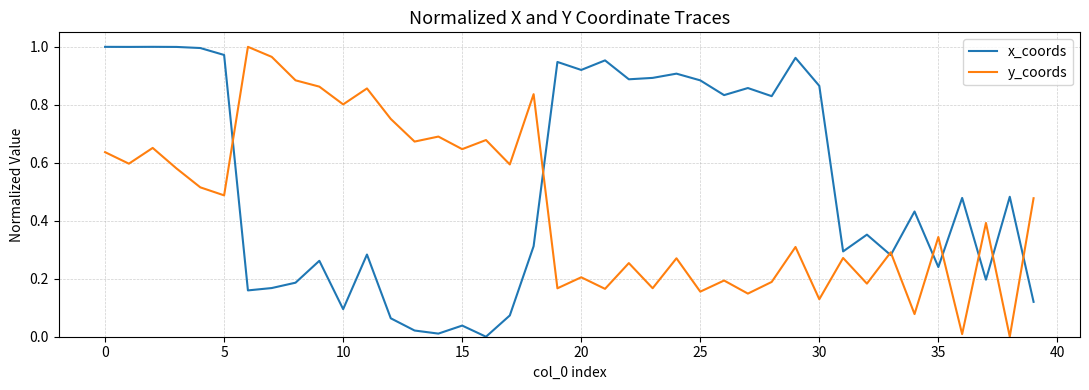

Which series has the largest total across all categories?

x_coords